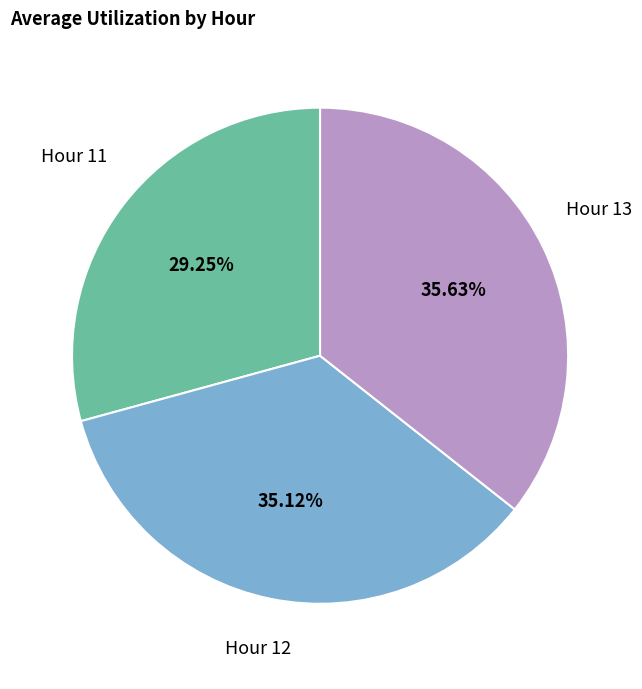

Does any single category account for the majority?

No